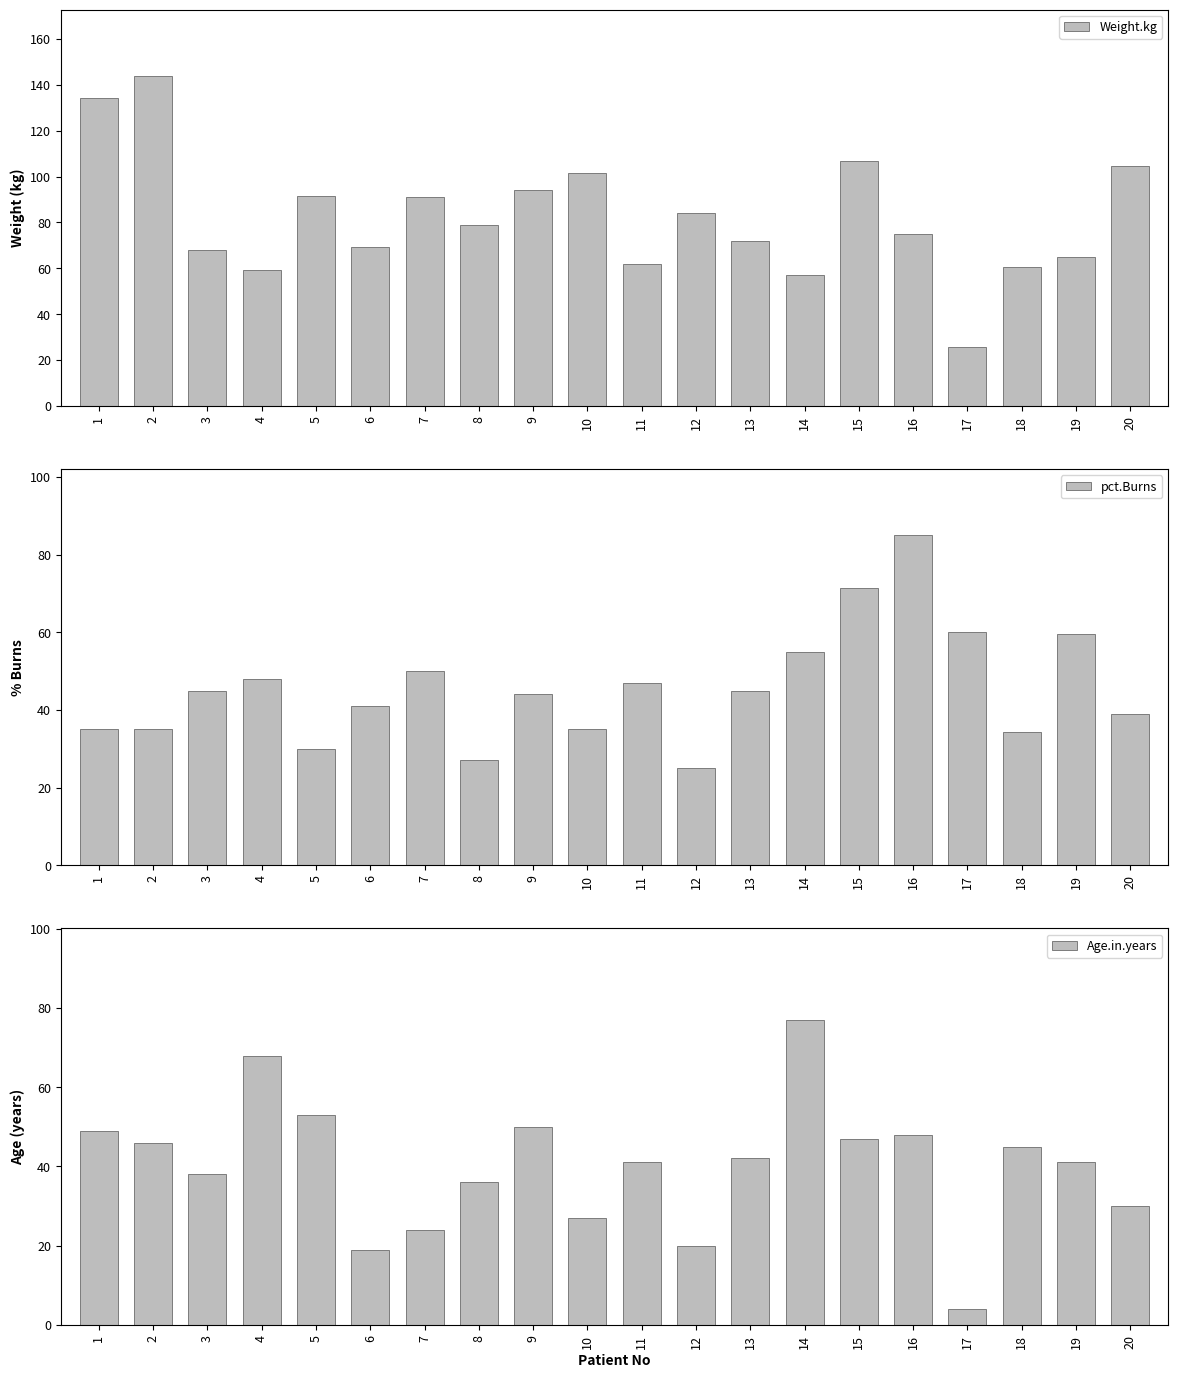

How many groups of bars are there?

20